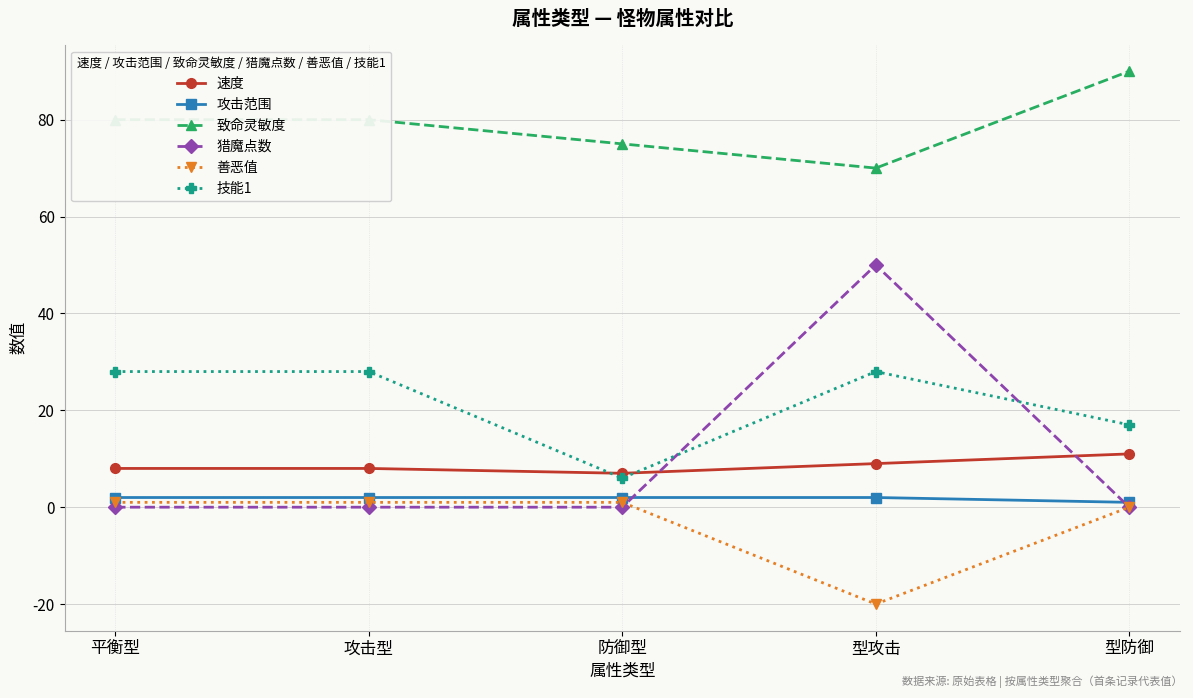

What is the sum of all 技能1 values?

107